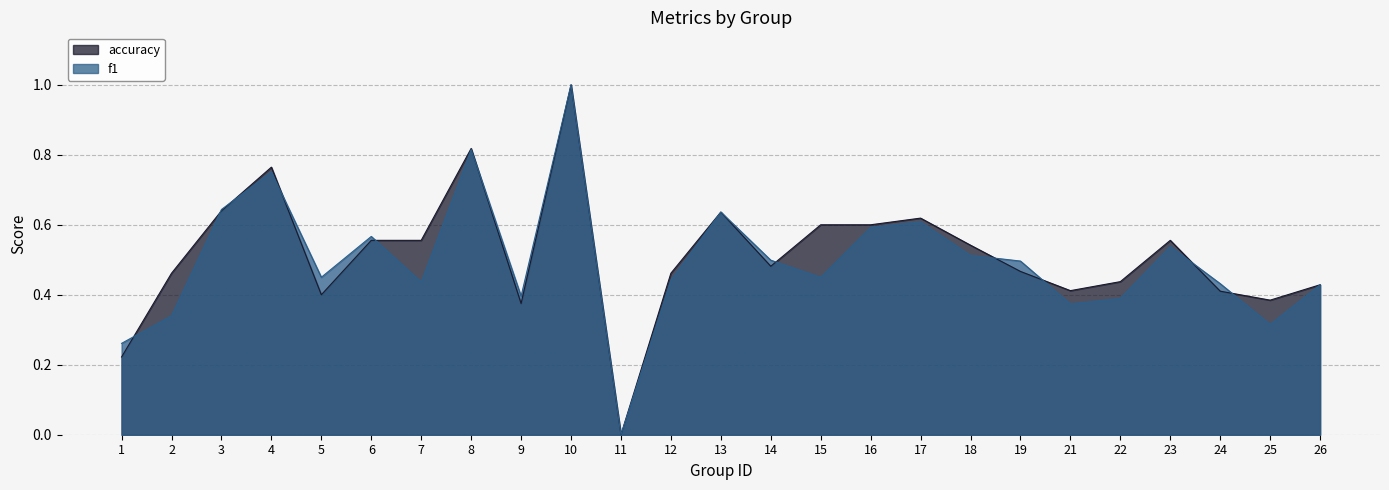

How many lines are shown in the chart?

2